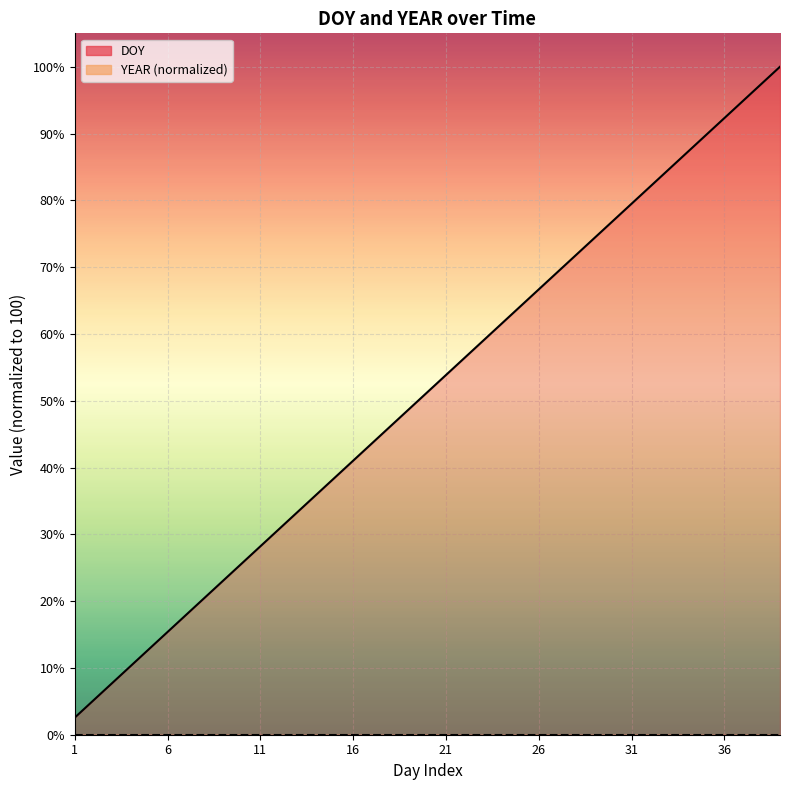

Reading left to right, extract all data points from this chart.

2.6	5.1	7.7	10.3	12.8	15.4	17.9	20.5	23.1	25.6	28.2	30.8	33.3	35.9	38.5	41.0	43.6	46.2	48.7	51.3	53.8	56.4	59.0	61.5	64.1	66.7	69.2	71.8	74.4	76.9	79.5	82.1	84.6	87.2	89.7	92.3	94.9	97.4	100.0